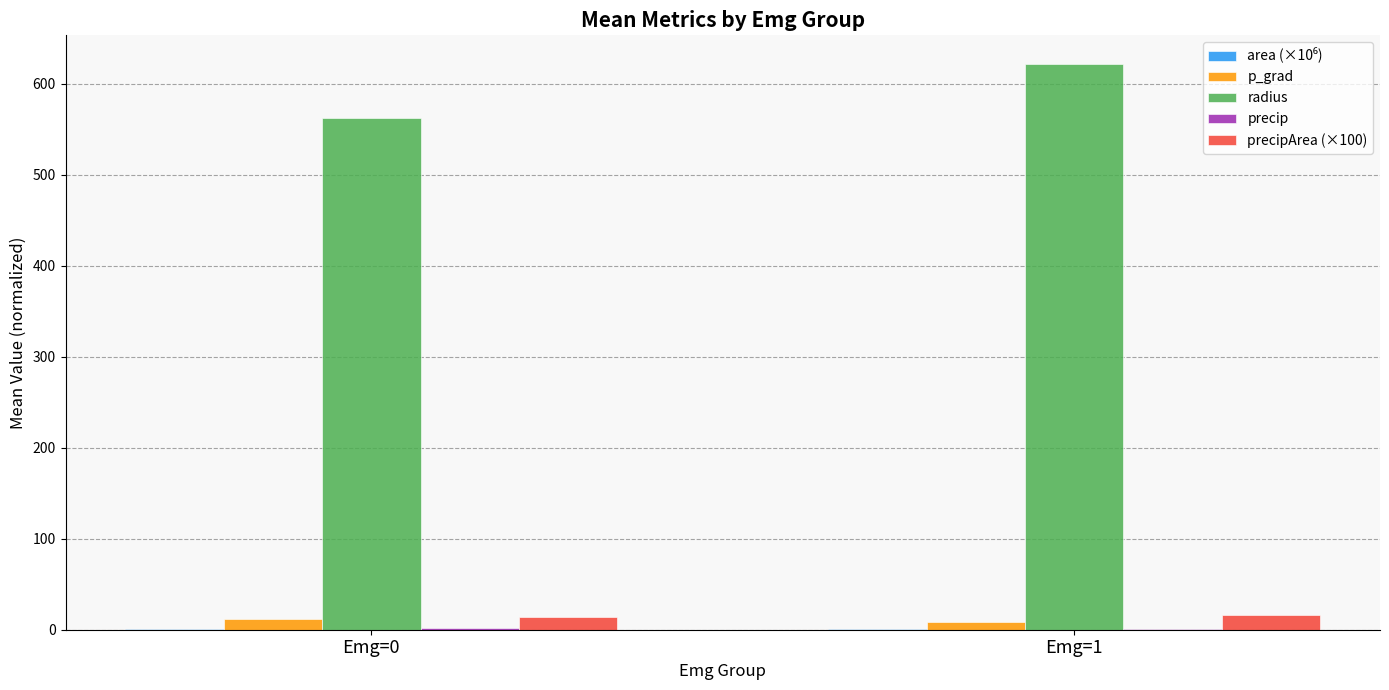

Which series has the largest total across all categories?

radius